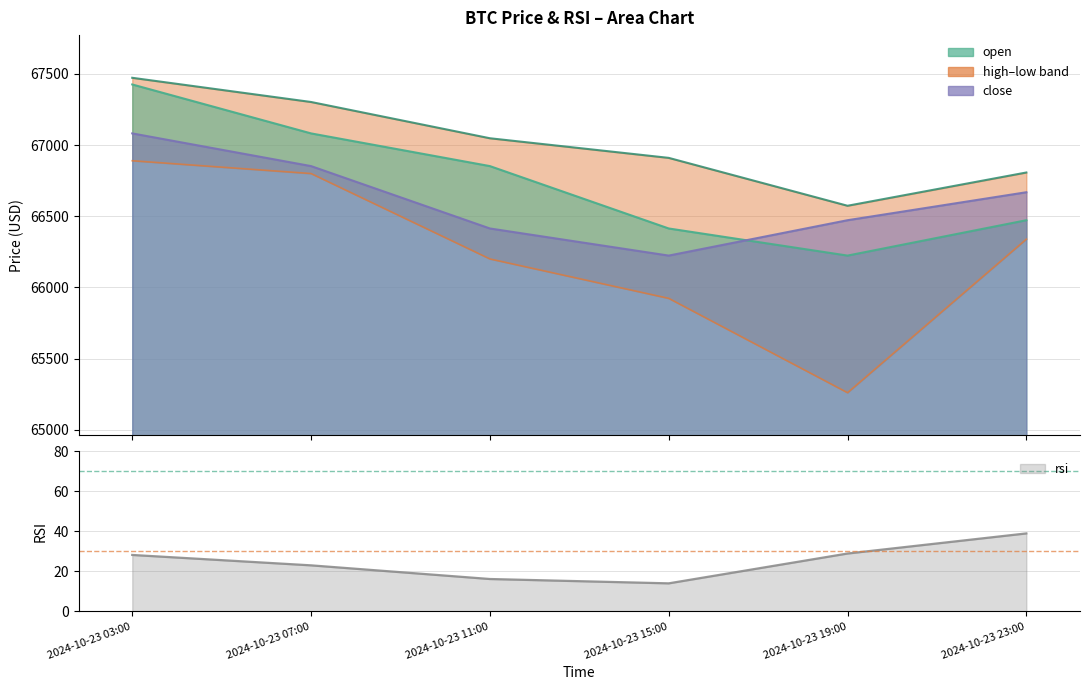

Is it true that low equals 65260.0 at 2024-10-23 19:00?

True